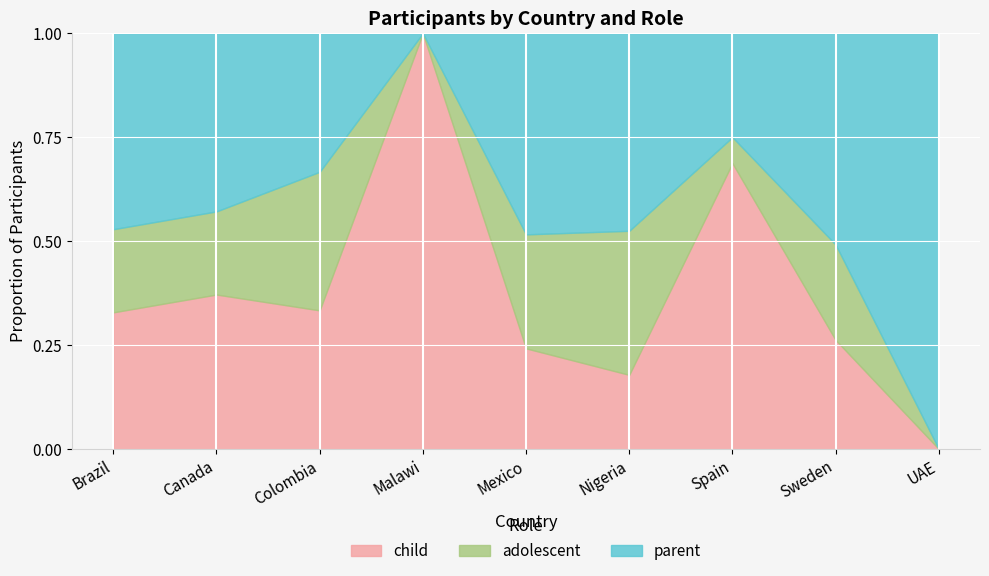

Where does the child series first go above 13?

Brazil